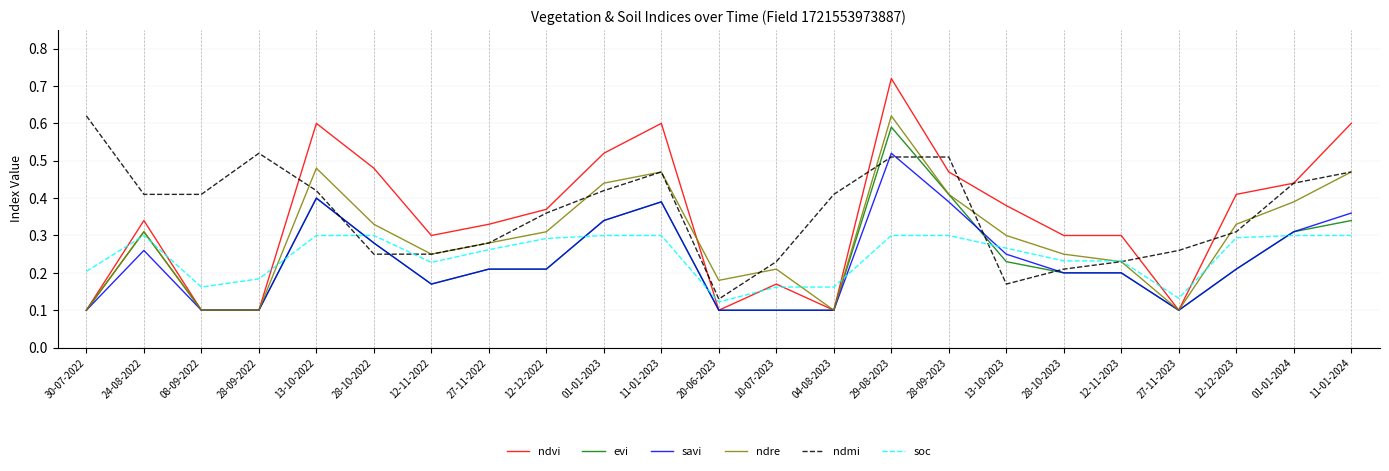

Which series ends up on top after the final intersection of ndmi and savi?

ndmi